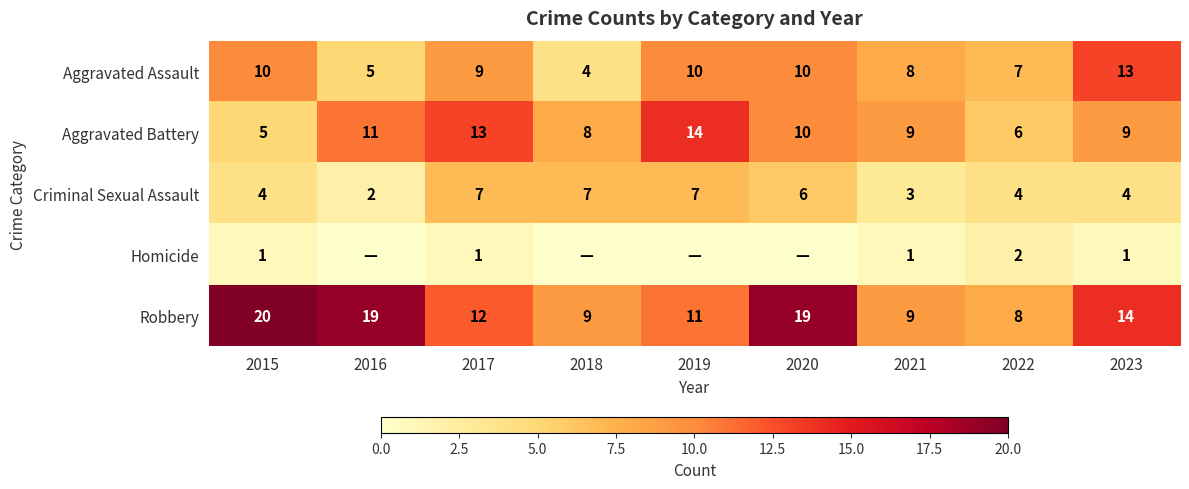

How many series are shown in this chart?

5